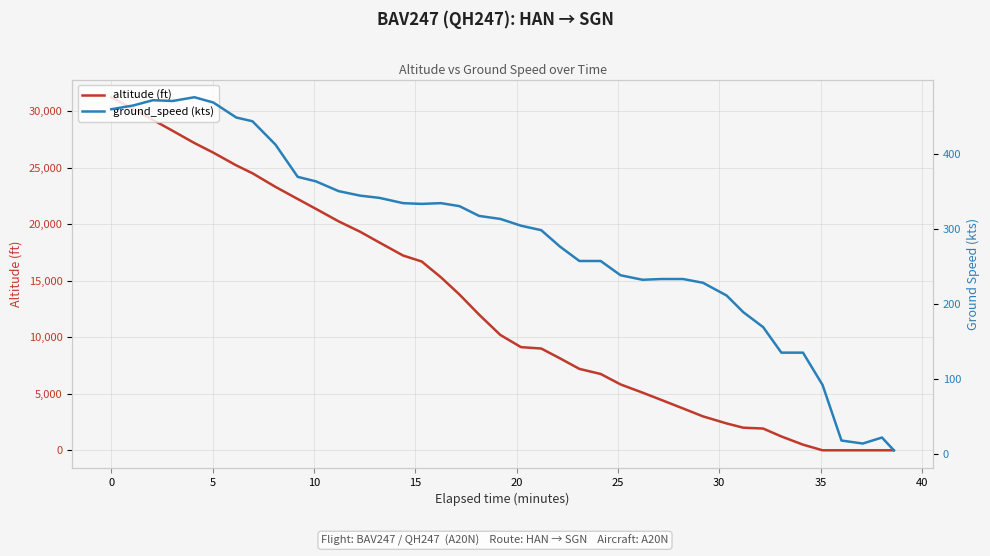

Reading left to right, list all the values displayed in this chart.

altitude (ft): 31225	30175	29225	28250	27175	26325	25200	24500	23300	22225	21350	20250	19325	18375	17225	16700	15300	13775	12000	10200	9125	9000	8125	7200	6750	5825	5100	4450	3700	3000	2375	2000	1925	1225	500	0	0	0	0	0
ground_speed (kts): 459	464	471	470	475	468	448	443	412	369	363	350	344	341	334	333	334	330	317	313	304	298	276	257	257	238	232	233	233	228	211	189	169	135	135	92	18	14	22	5